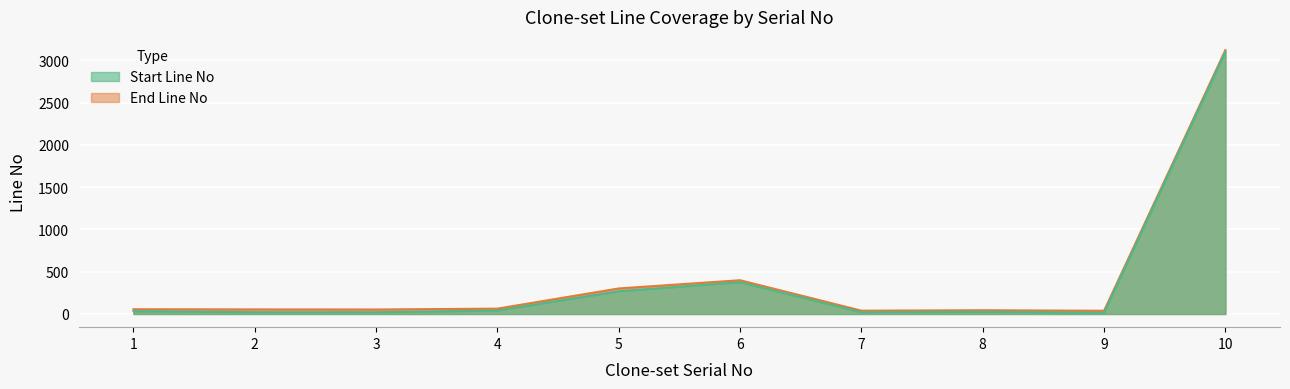

Reading left to right, transcribe all the data shown in this chart.

Start Line No: 34	21	21	41	269	376	20	25	14	3101
End Line No: 56	54	53	63	302	399	39	44	38	3122